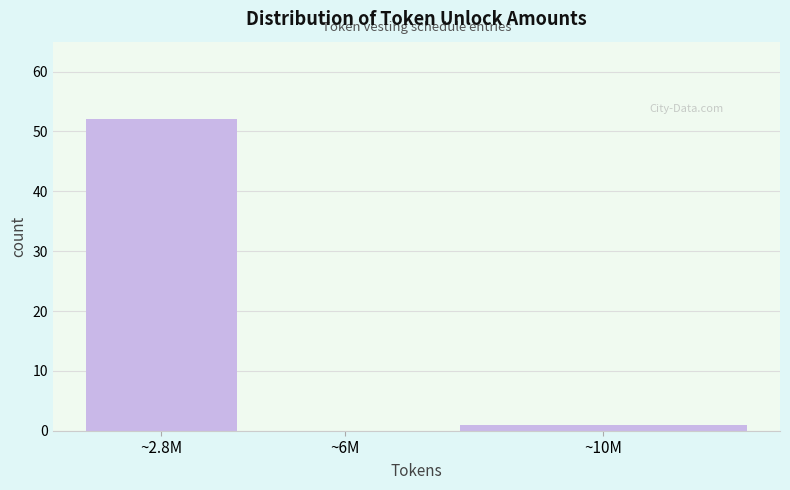

Reading left to right, what are all the values shown in this chart?

~2.8M=52	~6M=0	~10M=1